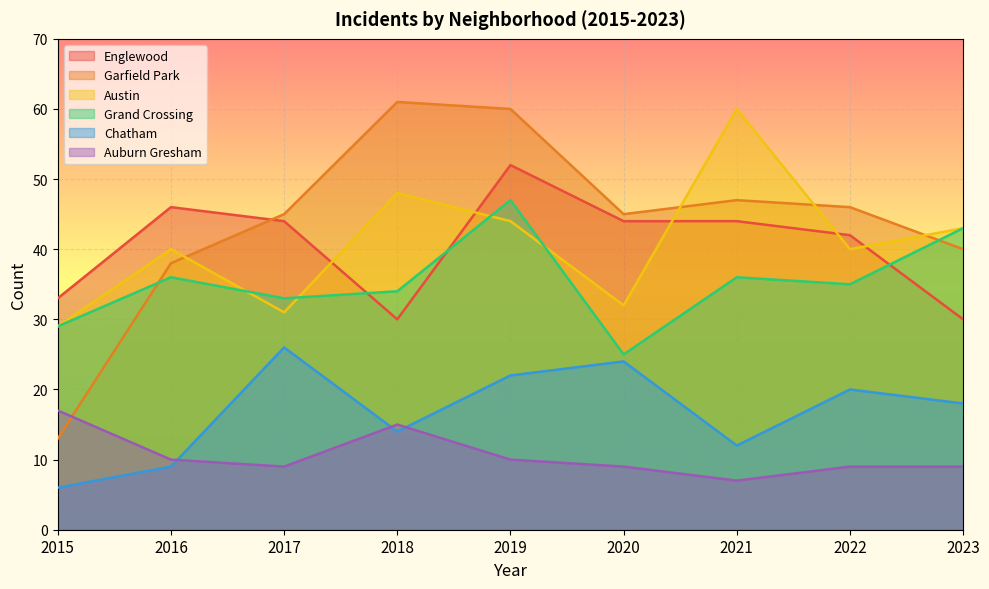

Reading left to right, what are all the values shown in this chart?

Englewood: 33	46	44	30	52	44	44	42	30
Garfield Park: 13	38	45	61	60	45	47	46	40
Austin: 29	40	31	48	44	32	60	40	43
Grand Crossing: 29	36	33	34	47	25	36	35	43
Chatham: 6	9	26	14	22	24	12	20	18
Auburn Gresham: 17	10	9	15	10	9	7	9	9